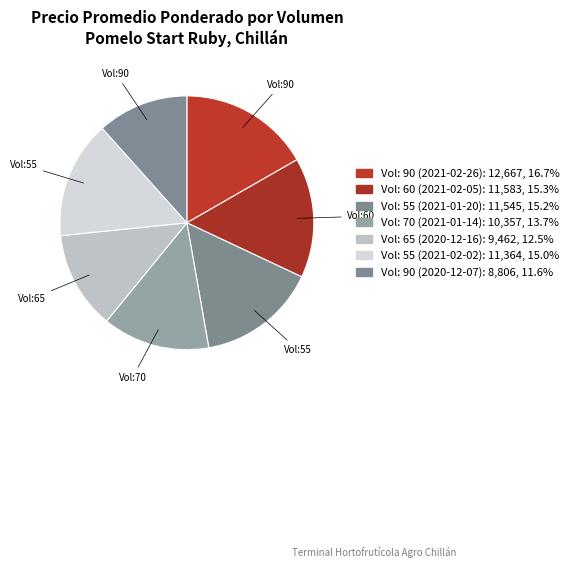

How many slices are in this pie chart?

7